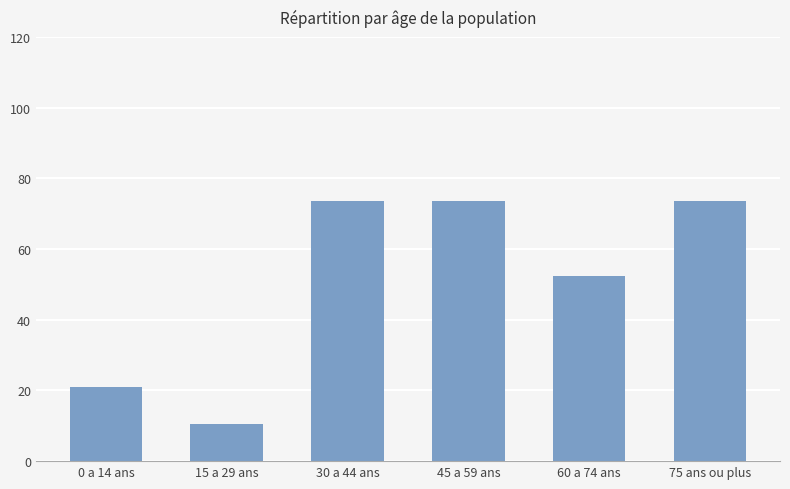

What is the difference between the maximum and minimum values?

63.0